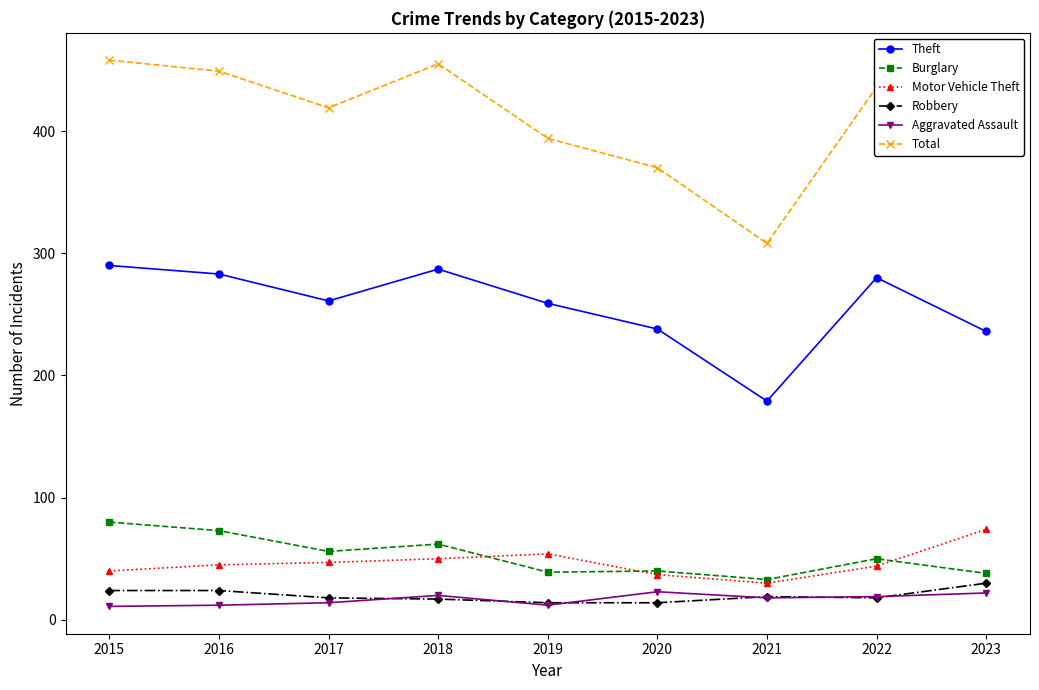

What is the spread (max minus min) of values at 2018?

438